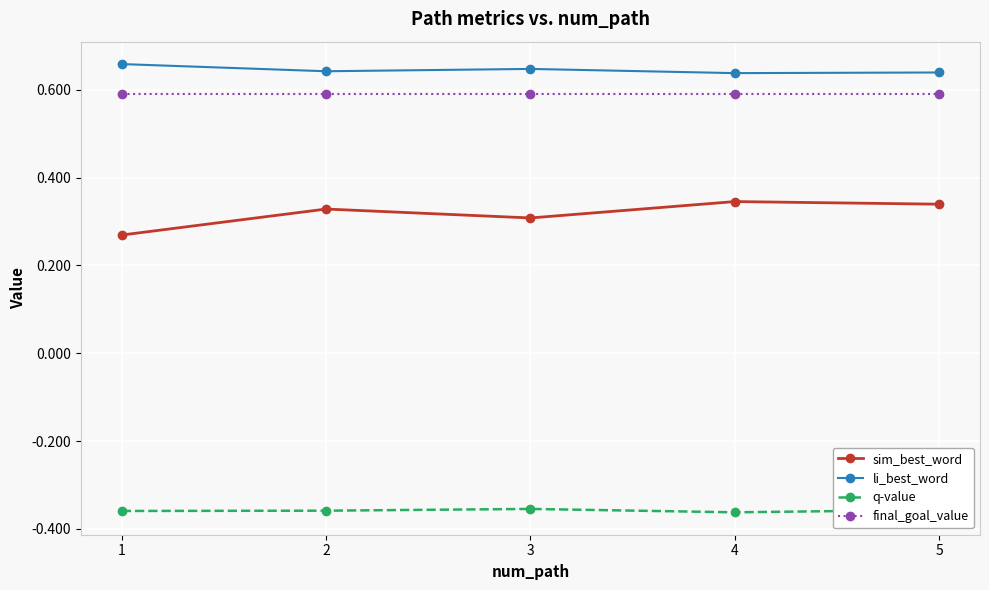

How many lines are shown in the chart?

4